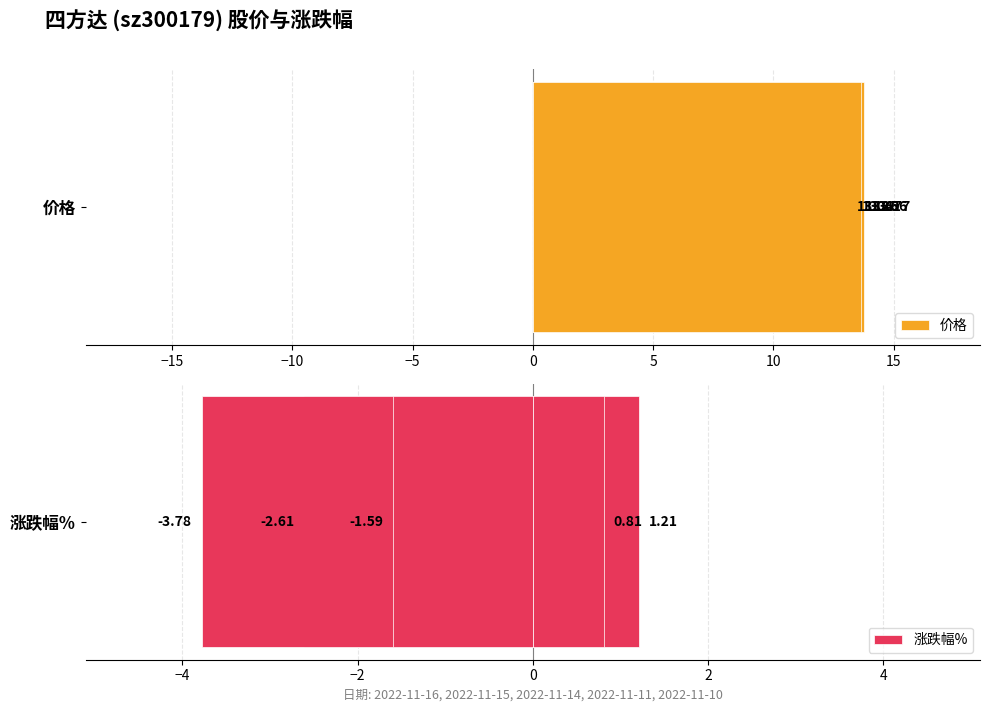

Is it true that 涨跌幅% equals -1.6 at 0?

True